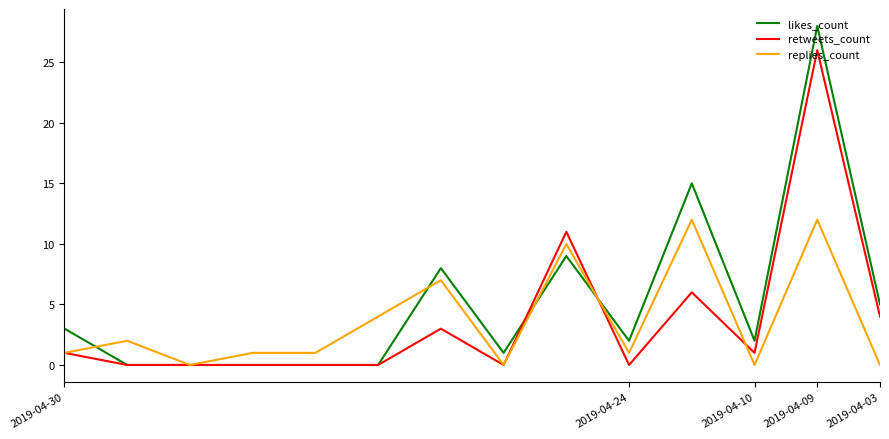

Count the number of data series in this chart.

3